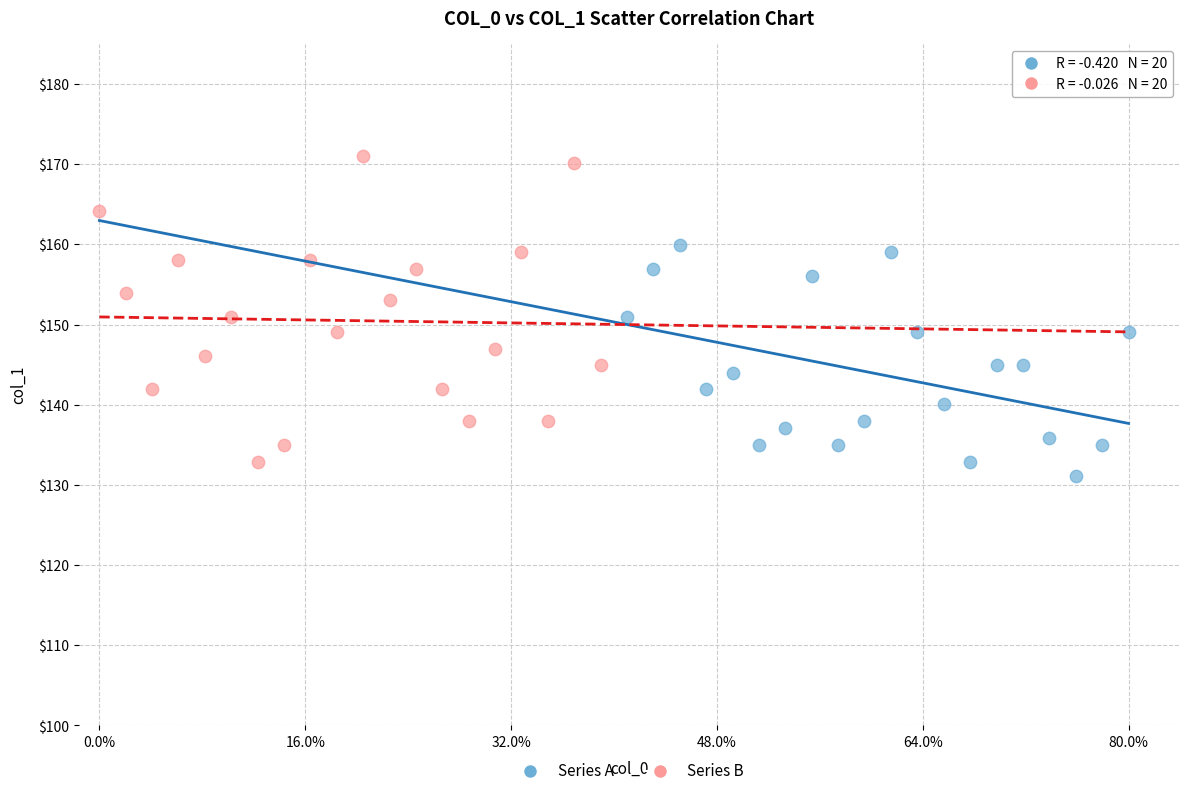

Which series reaches the maximum Y coordinate?

Series B